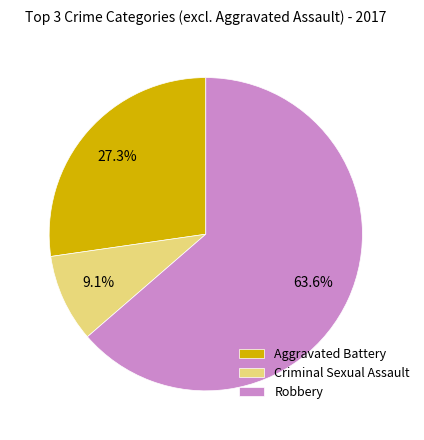

Count the number of slices in the pie.

3